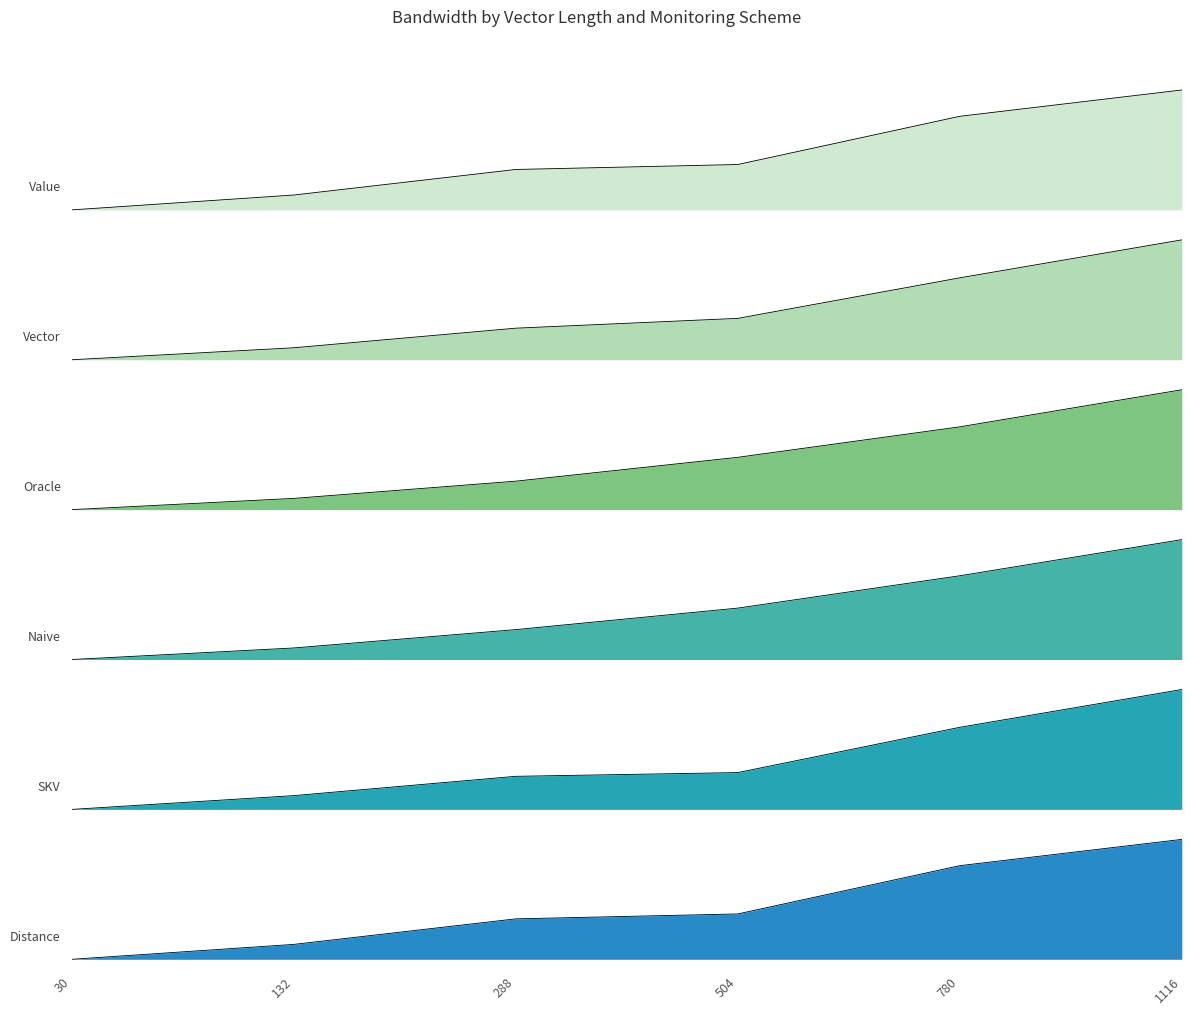

How many lines are shown in the chart?

6